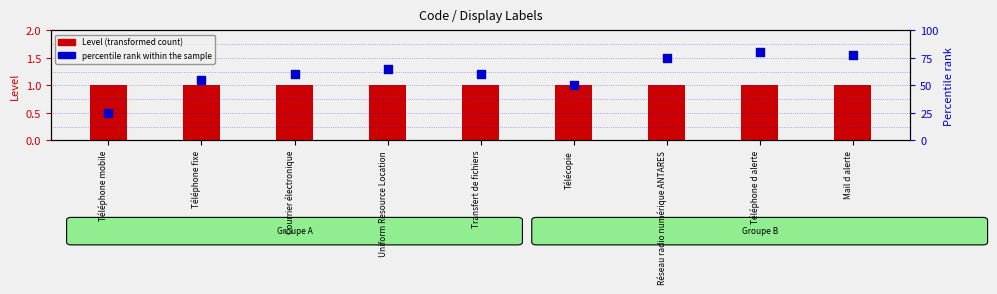

What is the total value across all series at Transfert de fichiers?

61